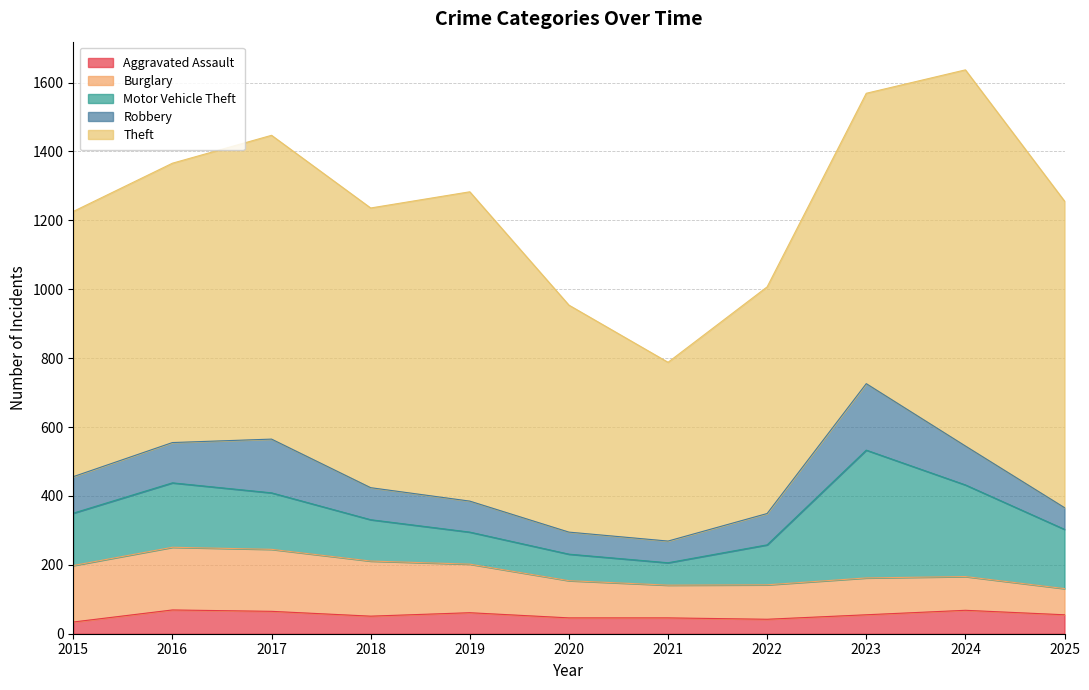

Is it true that Aggravated Assault equals 46 at 2020?

True